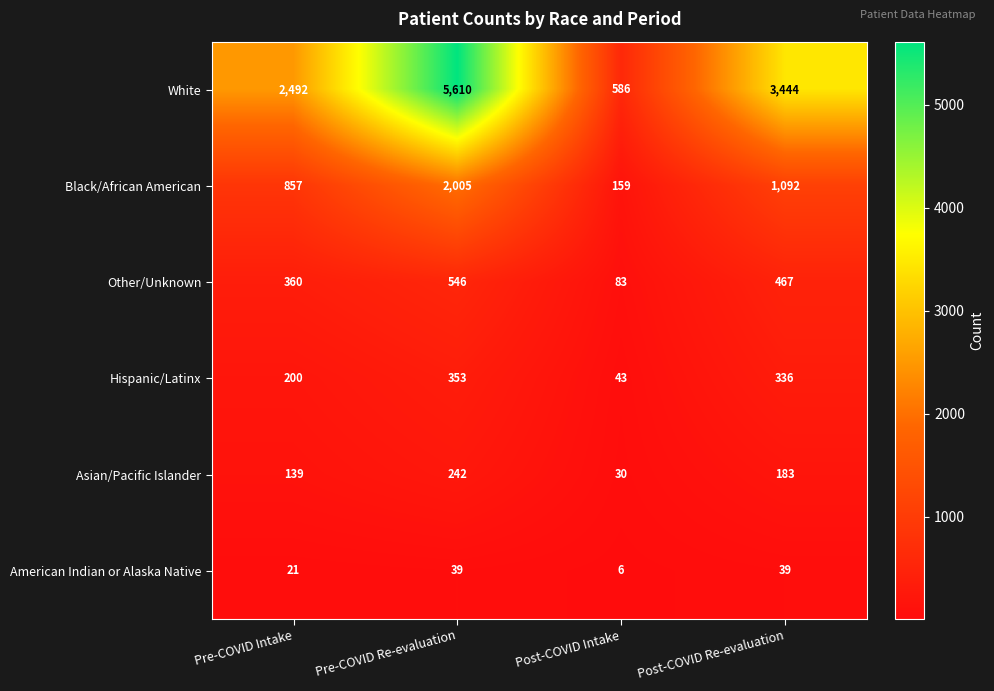

At which label does Asian/Pacific Islander first exceed 183?

Pre-COVID Re-evaluation